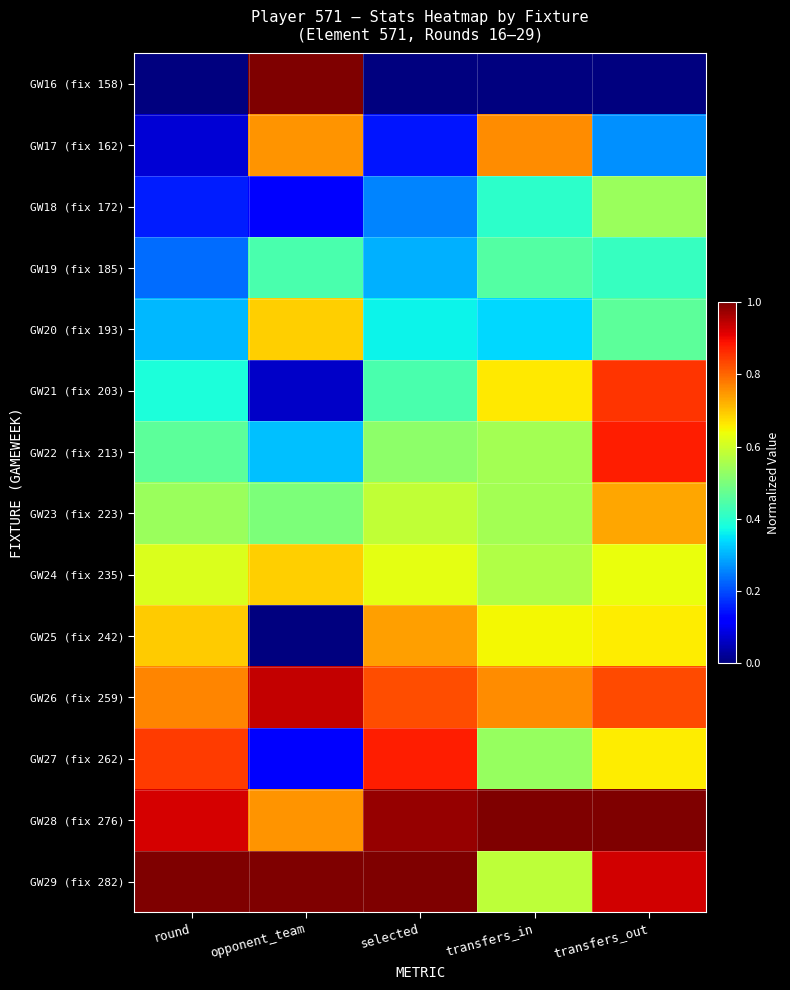

How many distinct data groups are displayed?

14